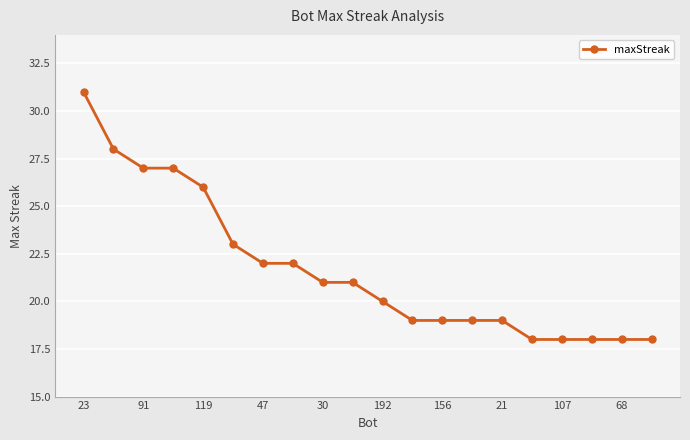

Reading left to right, extract all data points from this chart.

31	28	27	27	26	23	22	22	21	21	20	19	19	19	19	18	18	18	18	18